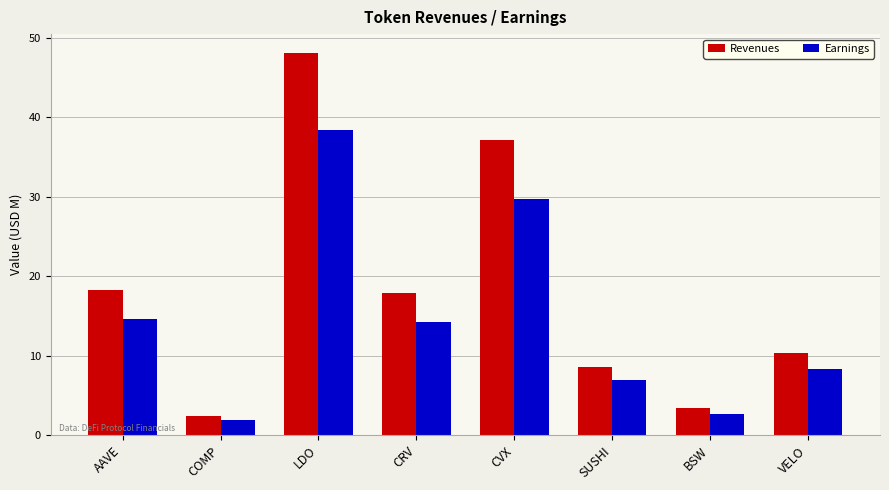

At COMP, list the series in order from largest to smallest.

Revenues, Earnings